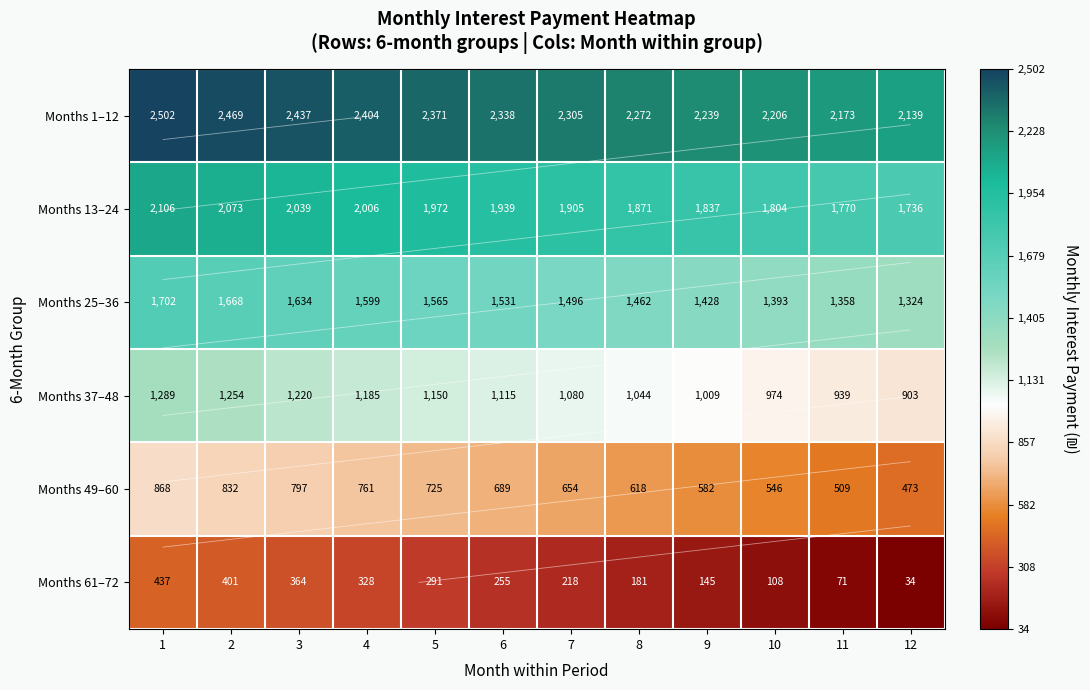

Which label corresponds to the smallest value in the chart?

12